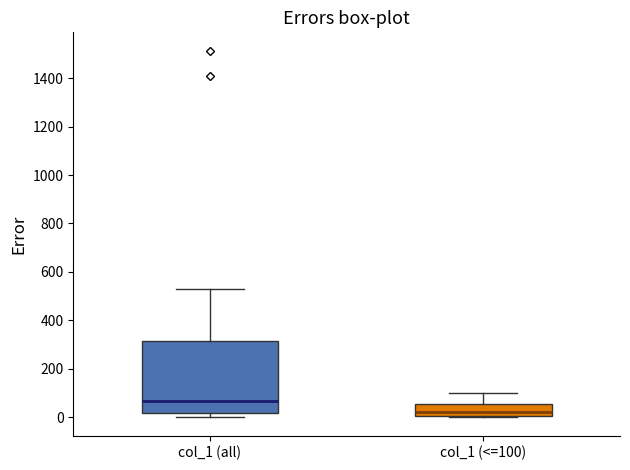

Reading left to right, read every box against the y-axis: the position of its median line, the range the box covers, and the ends of its whiskers. The values are not printed on the chart, so give them approximately, as read against the axis.

col_1 (all): median 60, box 20 to 320, whiskers 0 to 540
col_1 (<=100): median 20, box 0 to 60, whiskers 0 to 100